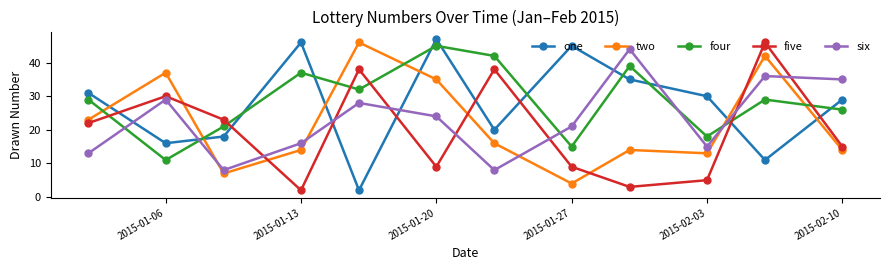

How many series are shown in this chart?

5